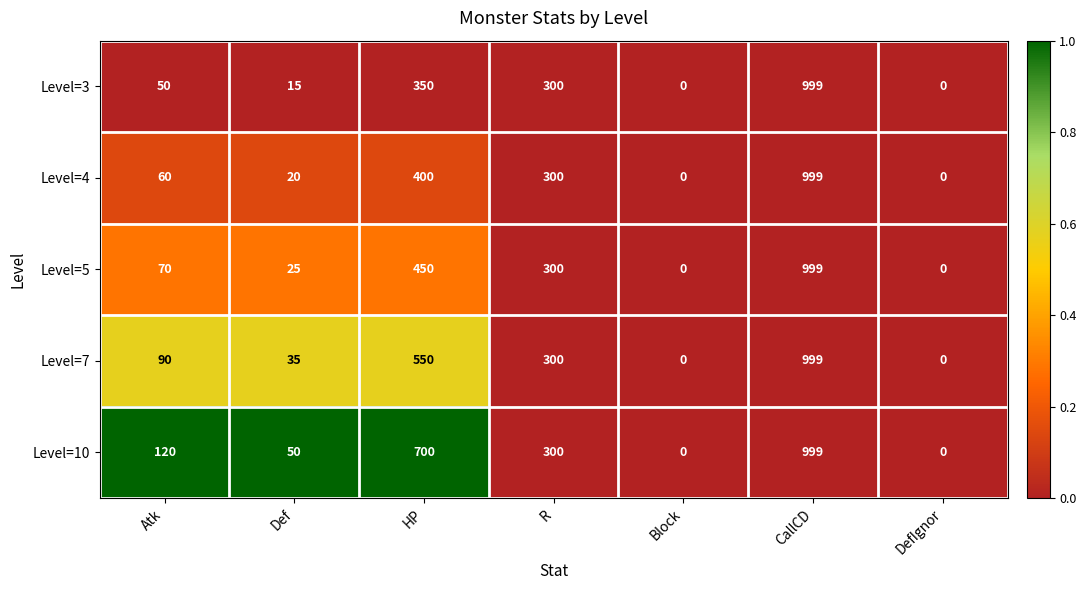

At which category does the chart reach its peak across all series?

CallCD